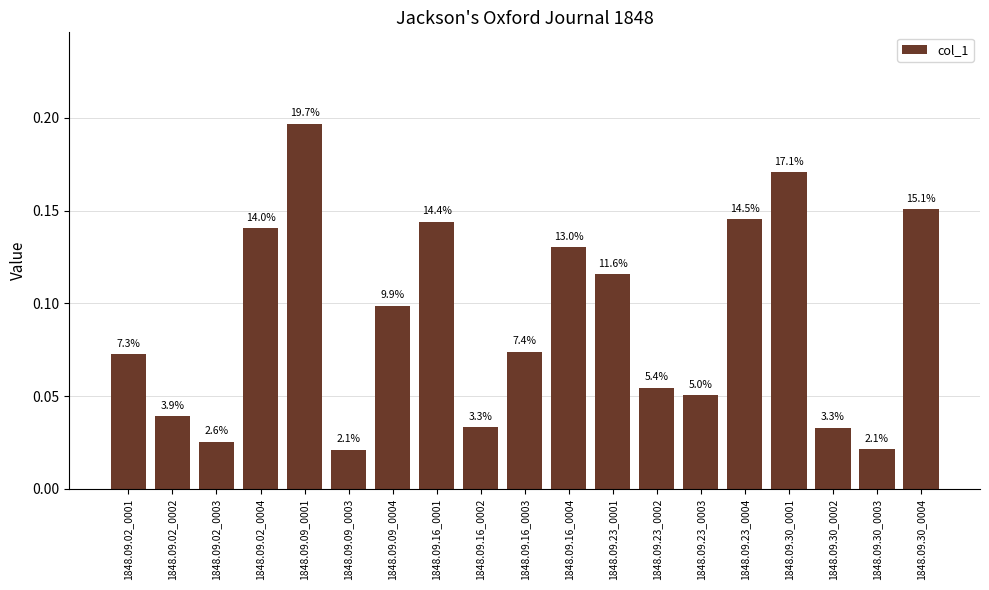

Are the bars horizontal?

No